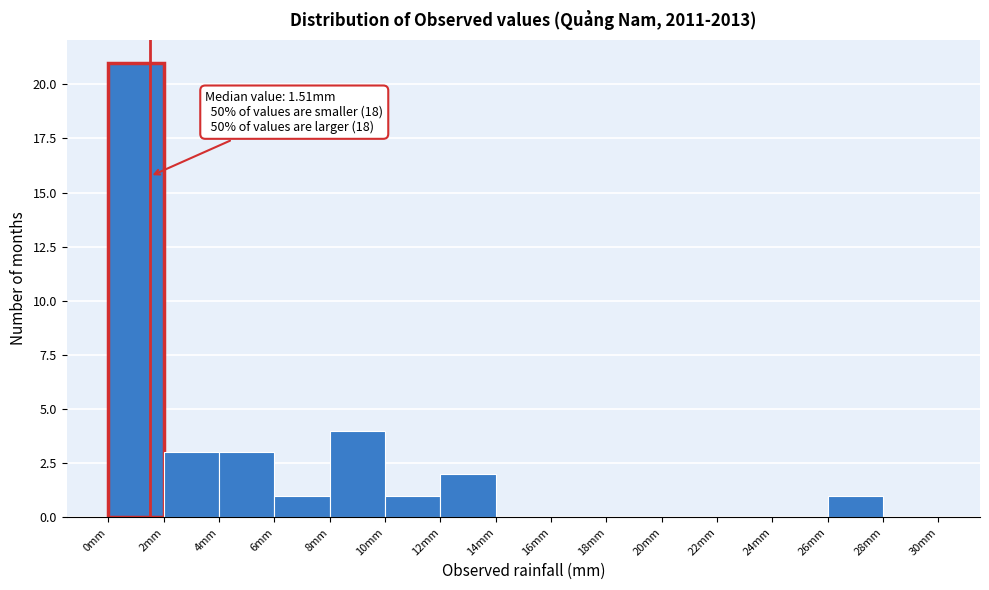

Which range on the x-axis has the tallest bar?

0 to 2